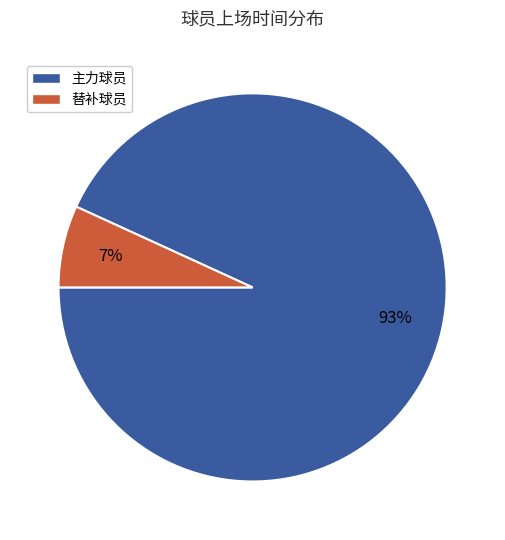

Is there a majority slice in this chart?

Yes